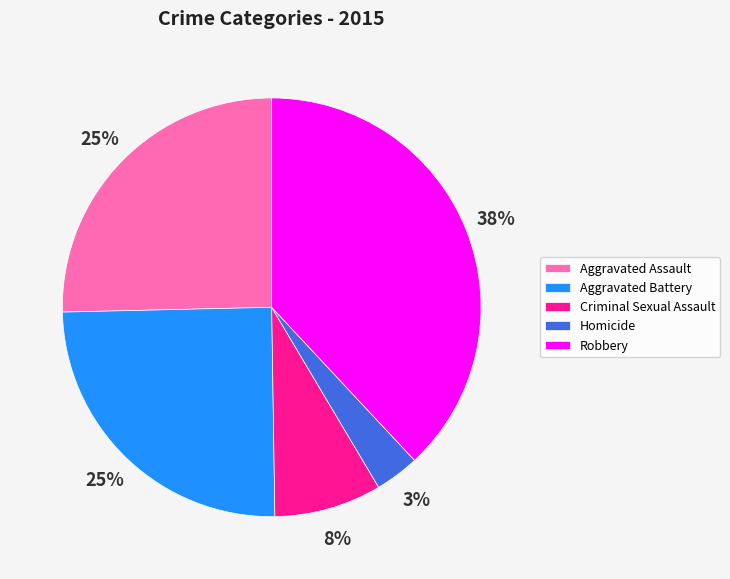

Approximately how many times larger is the value at Aggravated Assault compared to Aggravated Battery?

1.0